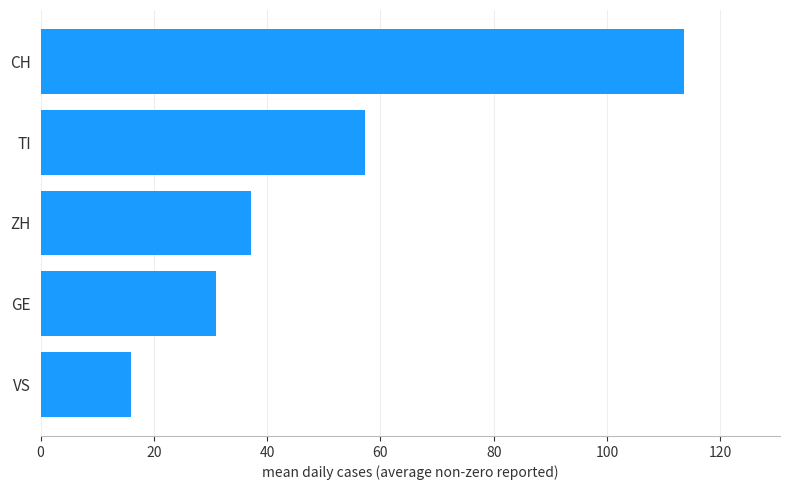

The value at GE is 30.9. True or false?

True